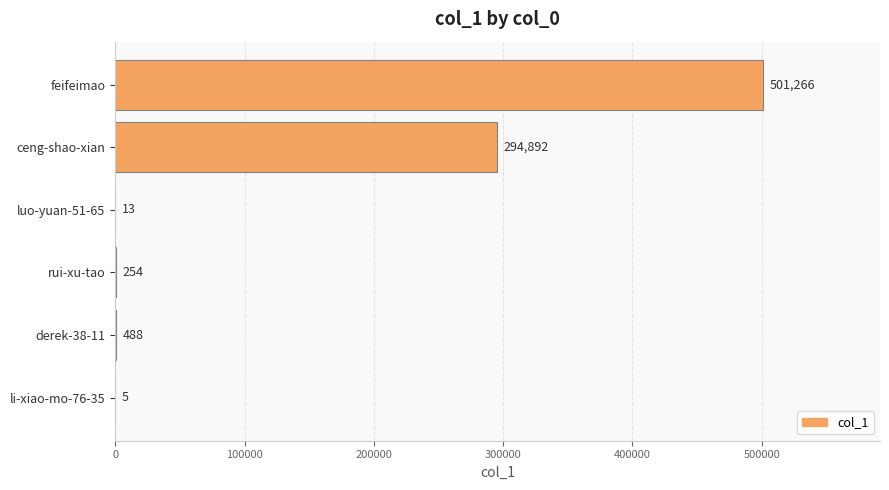

Does the chart contain stacked bars?

No